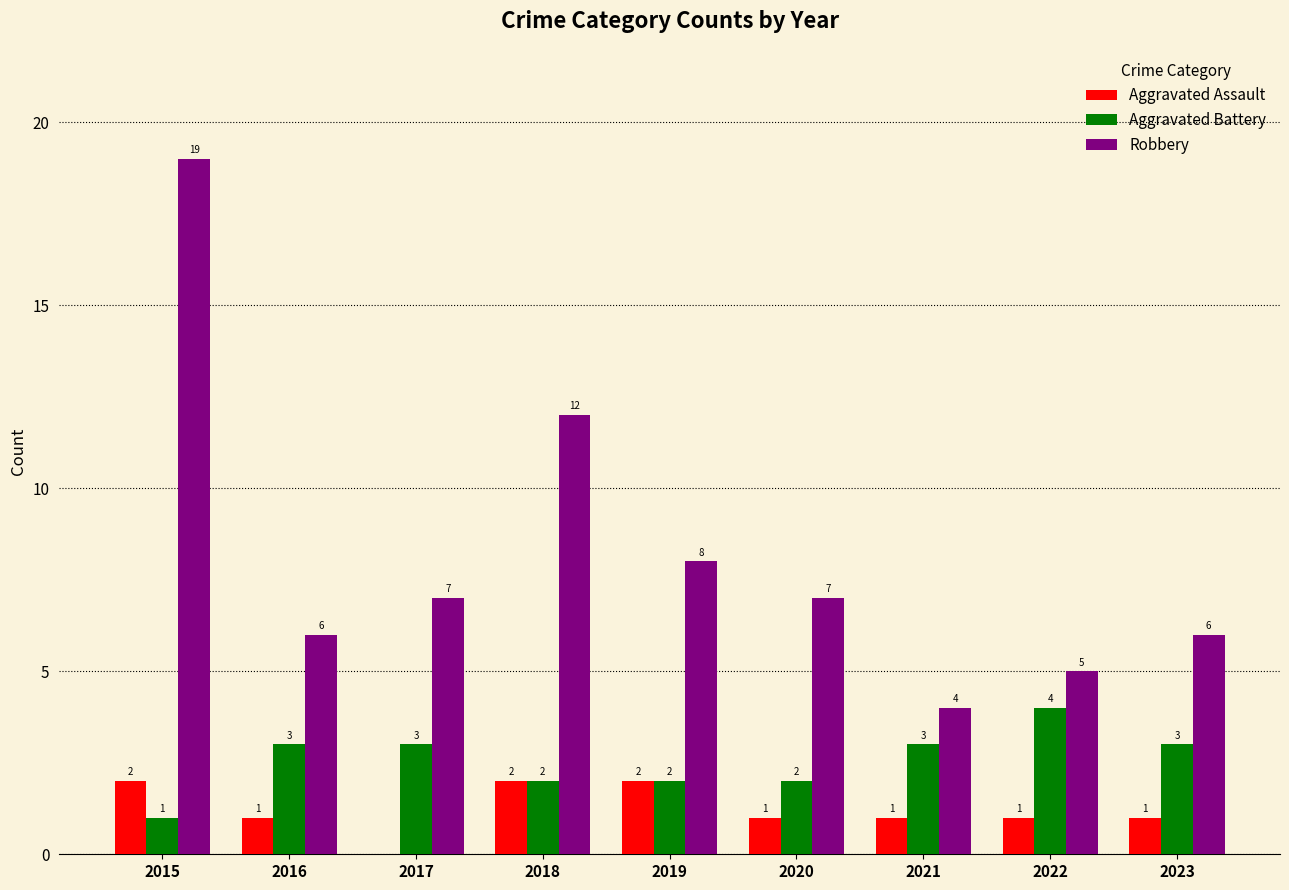

What is the total value across all series at 2017?

10